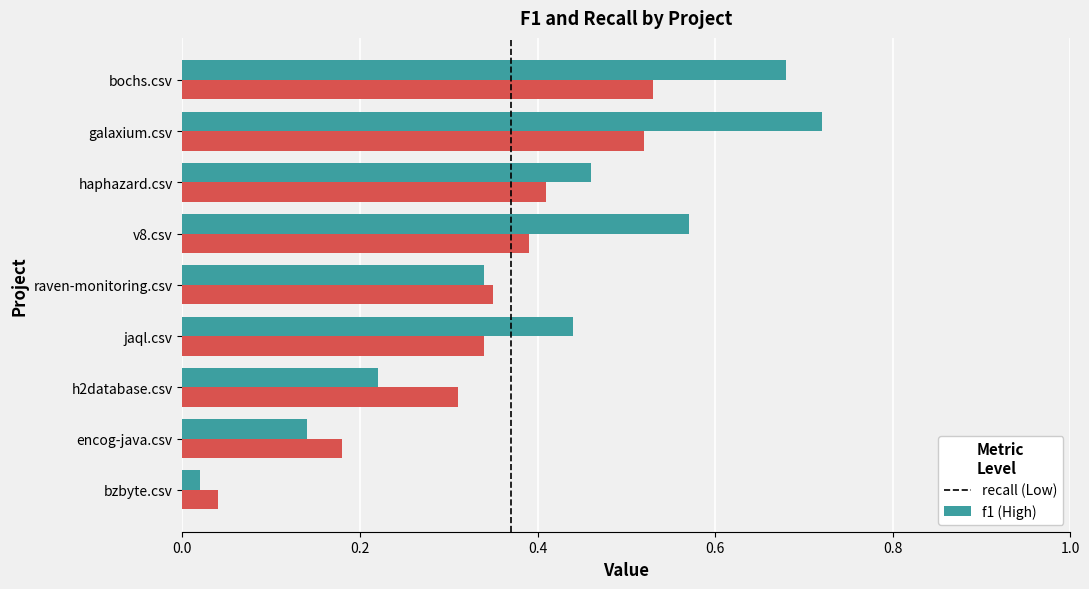

What is the total value across all series at galaxium.csv?

1.2